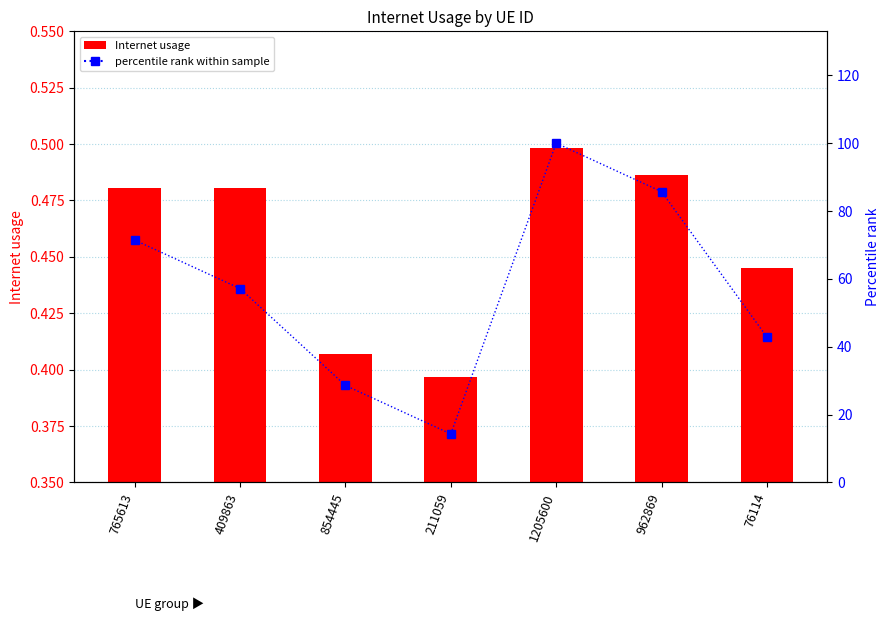

Count the Internet usage values in the range 0 to 1.

7